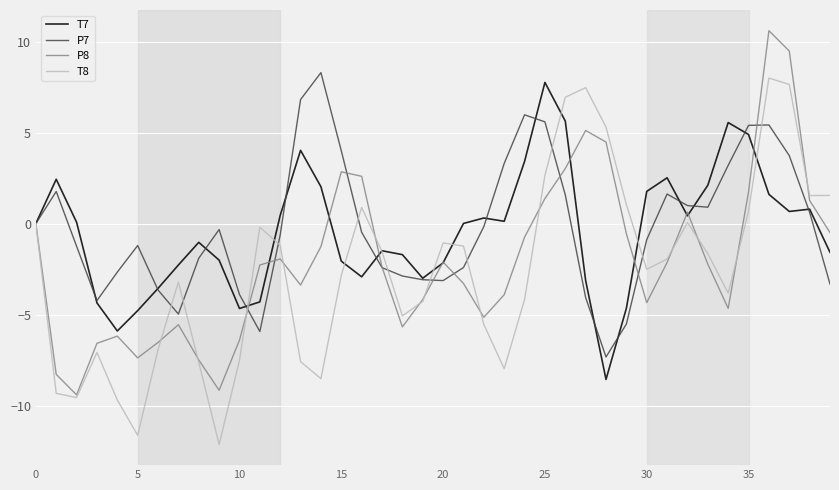

What is the highest value of the T8 series?

8.0